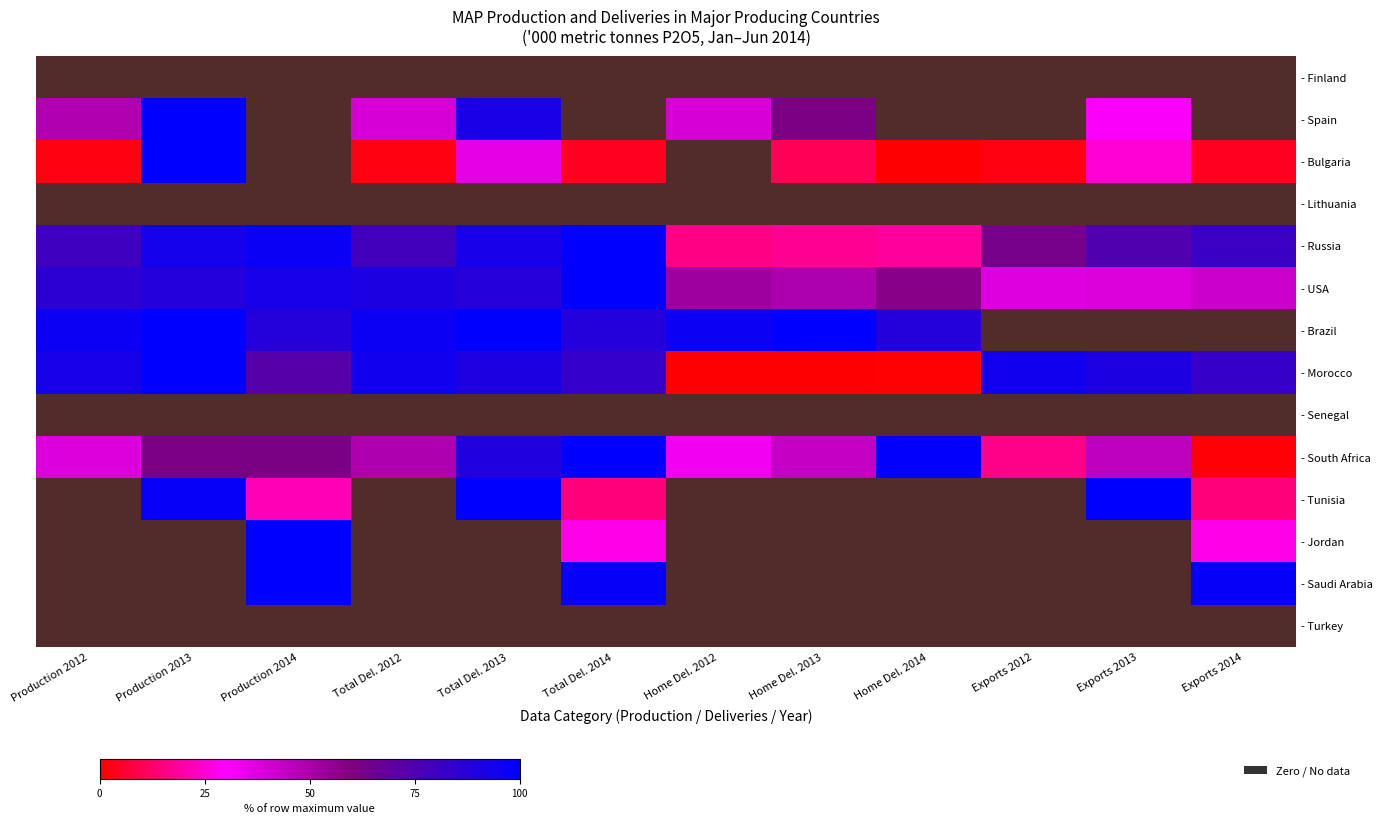

True or false: - Jordan has a value of 0 at Exports 2014.

False